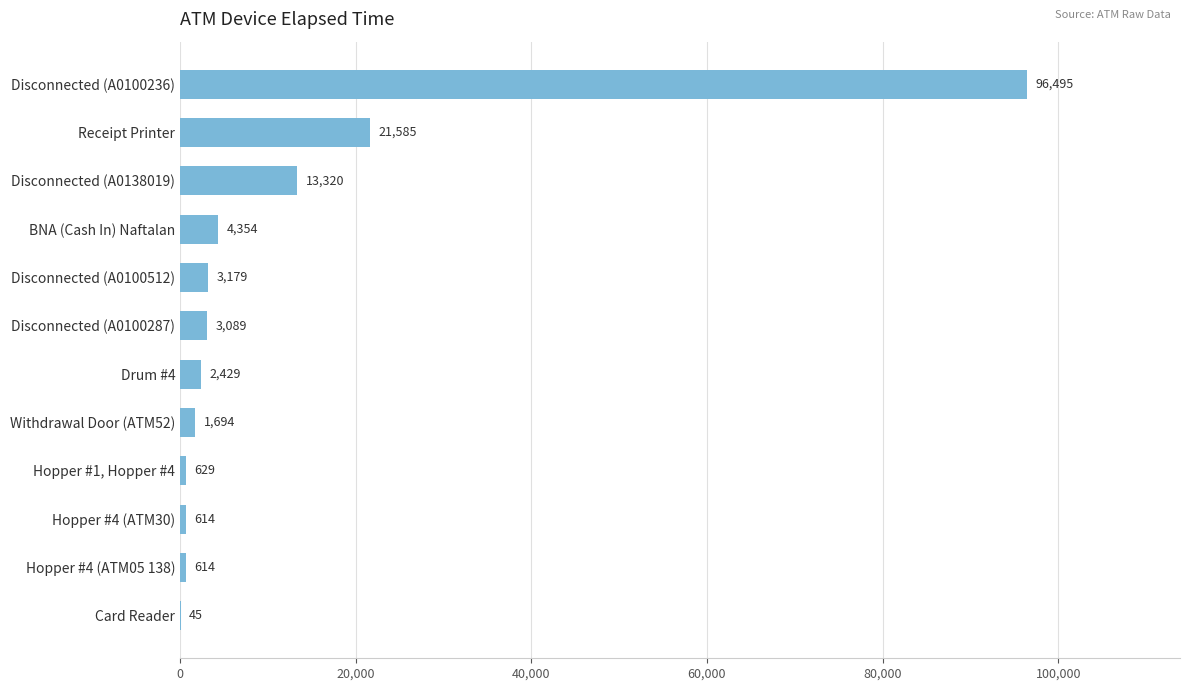

What is the sum of the values at Card Reader and Receipt Printer?

21630